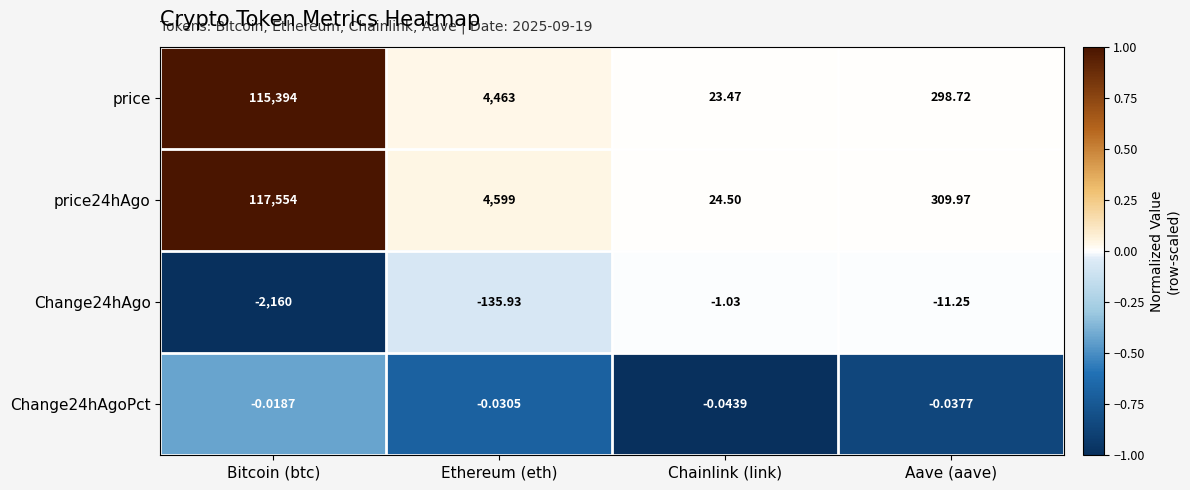

Is the value of Change24hAgo at Bitcoin (btc) greater than the value of price24hAgo at Aave (aave)?

No